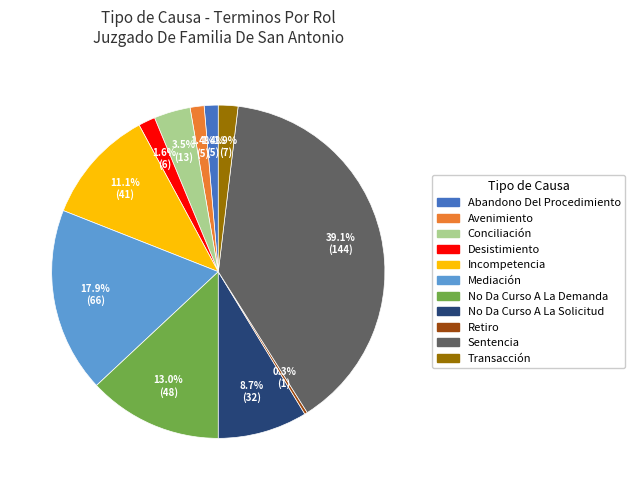

What portion of the pie excludes Transacción?

98.1%